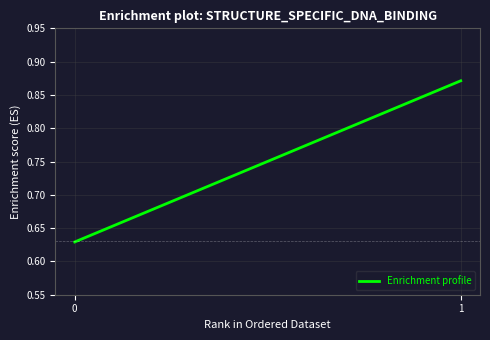

Rank the categories by value from highest to lowest.

1, 0